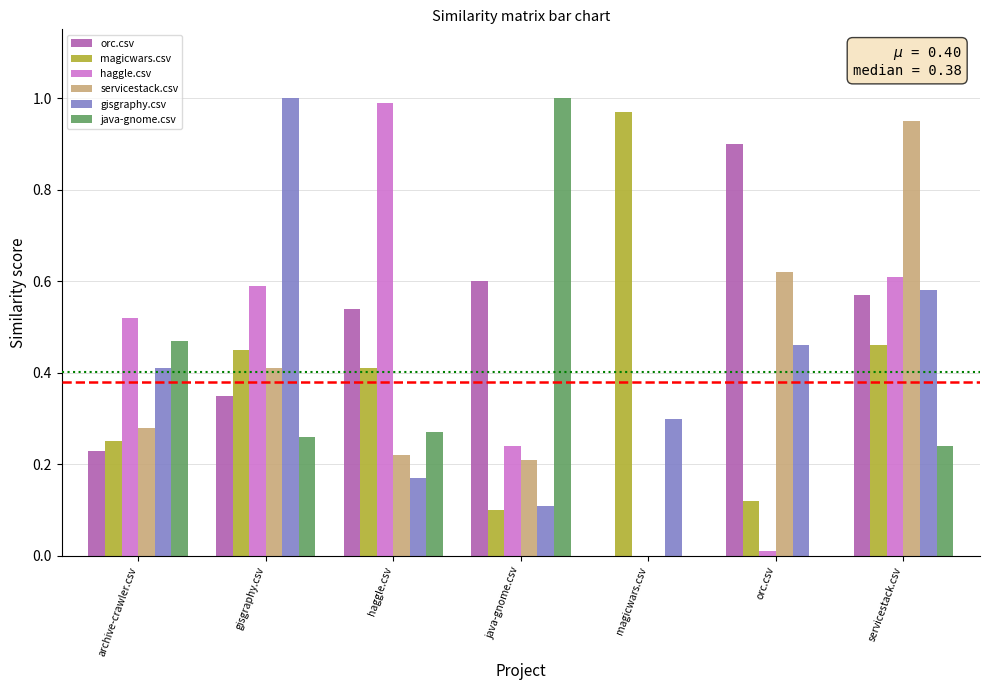

At which label does haggle.csv reach its peak?

haggle.csv